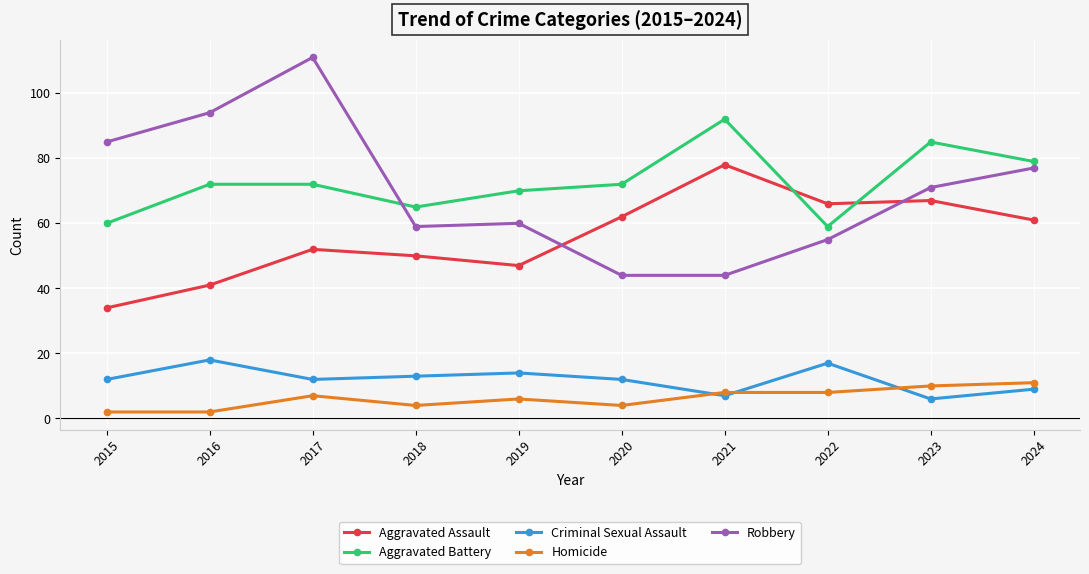

At which category does Homicide reach its first local peak?

2017